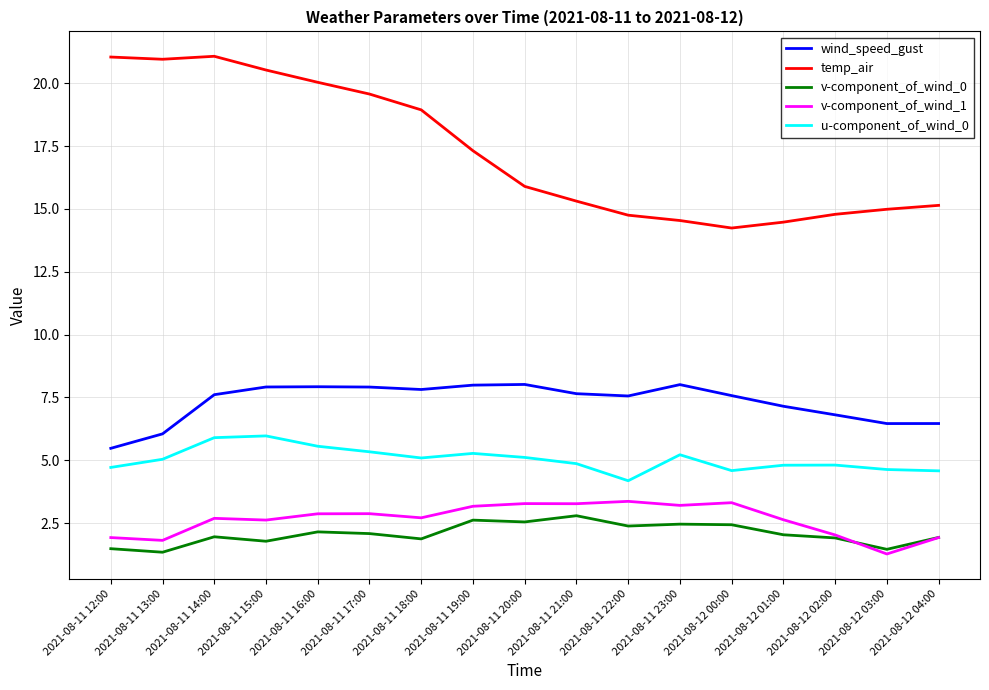

Is it true that v-component_of_wind_1 equals 1.9 at 2021-08-12 04:00?

True